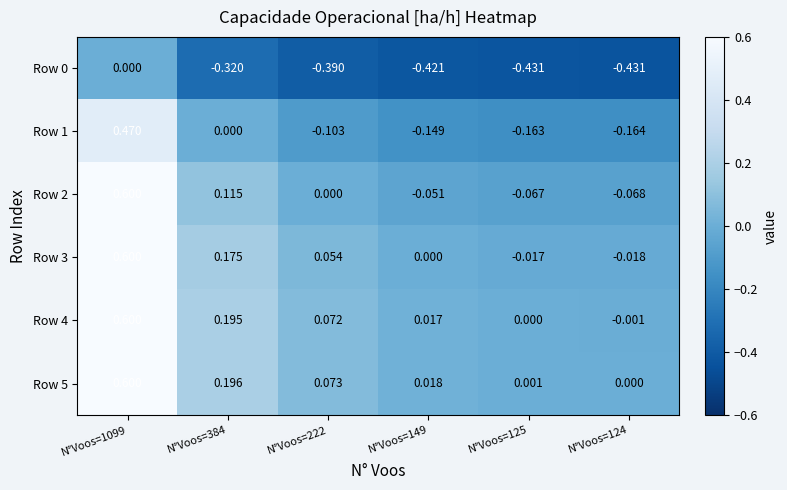

How many distinct data groups are displayed?

6